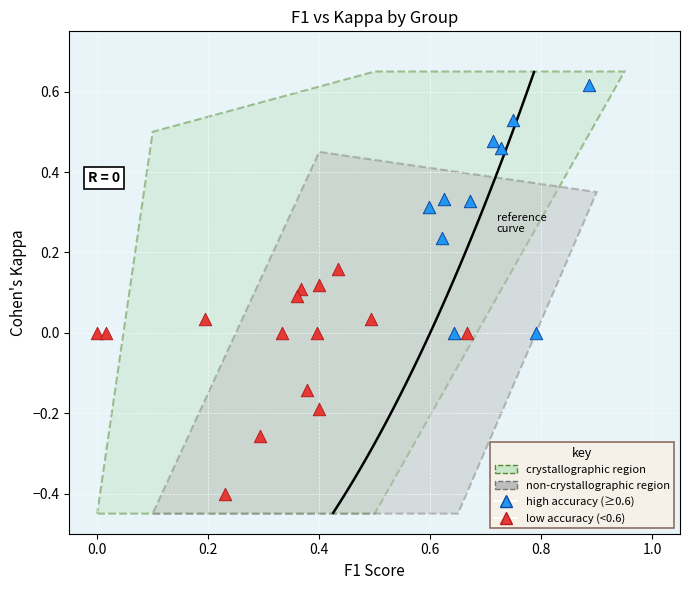

Which series reaches the maximum Y coordinate?

high accuracy (≥0.6)